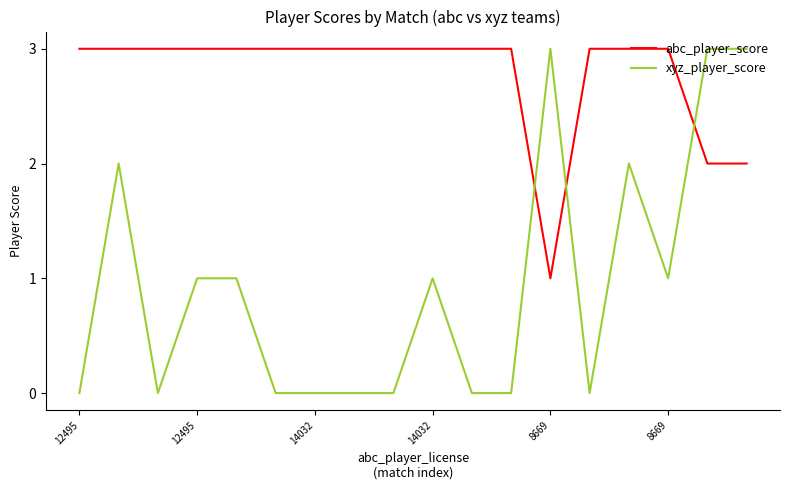

List the series in order of their overall mean, lowest first.

xyz_player_score, abc_player_score